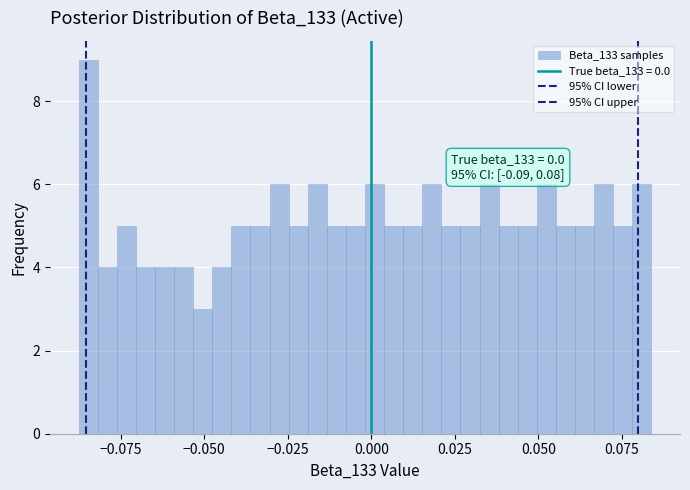

Read against the x-axis, roughly where is the centre of the tallest bar?

-0.085